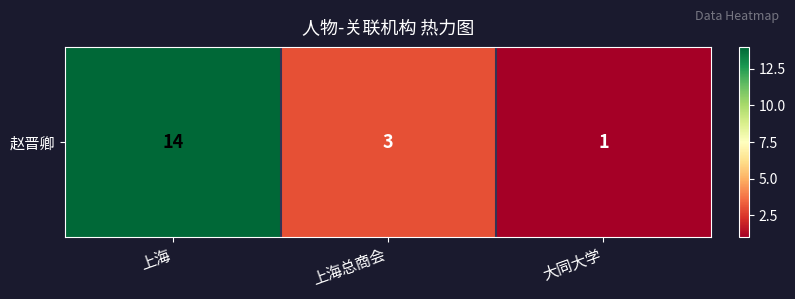

Approximately how many times larger is the value at 上海 compared to 上海总商会?

4.7